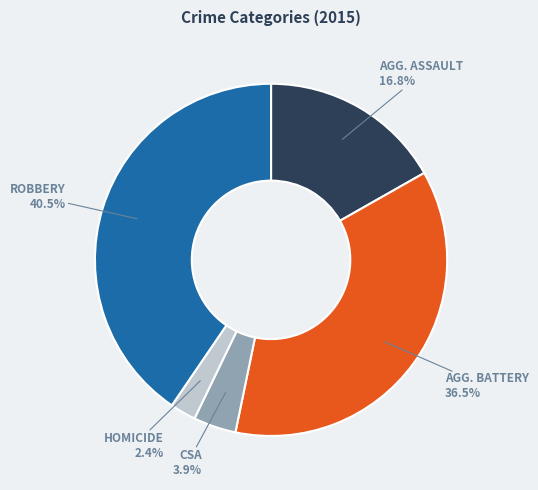

Is there a majority slice in this chart?

No